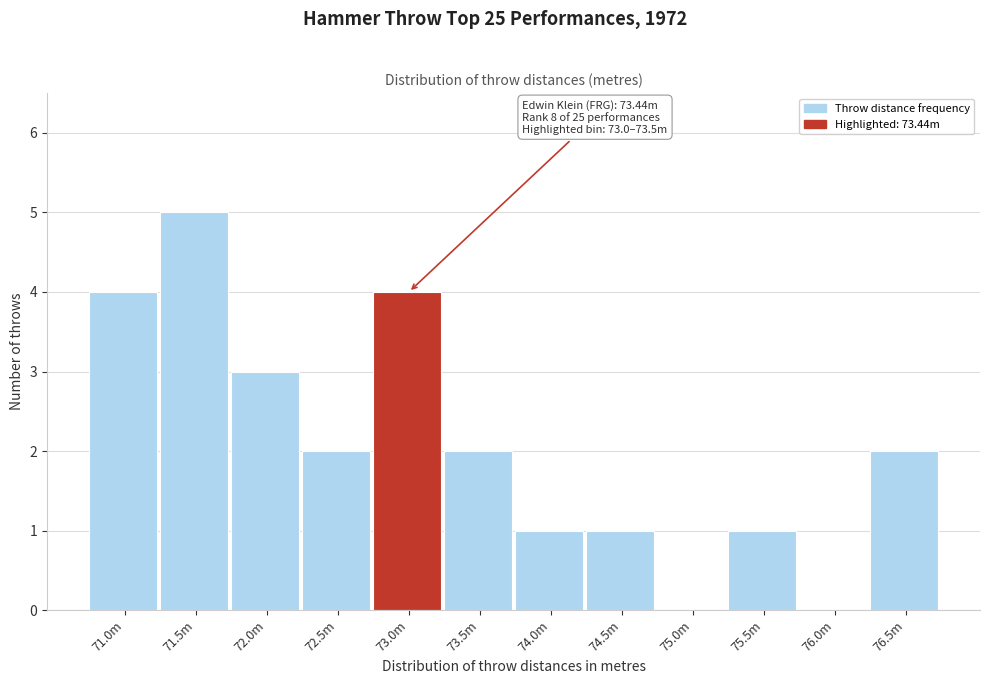

Reading left to right, transcribe all the data shown in this chart.

71.0m=4	71.5m=5	72.0m=3	72.5m=2	73.0m=4	73.5m=2	74.0m=1	74.5m=1	75.0m=0	75.5m=1	76.0m=0	76.5m=2